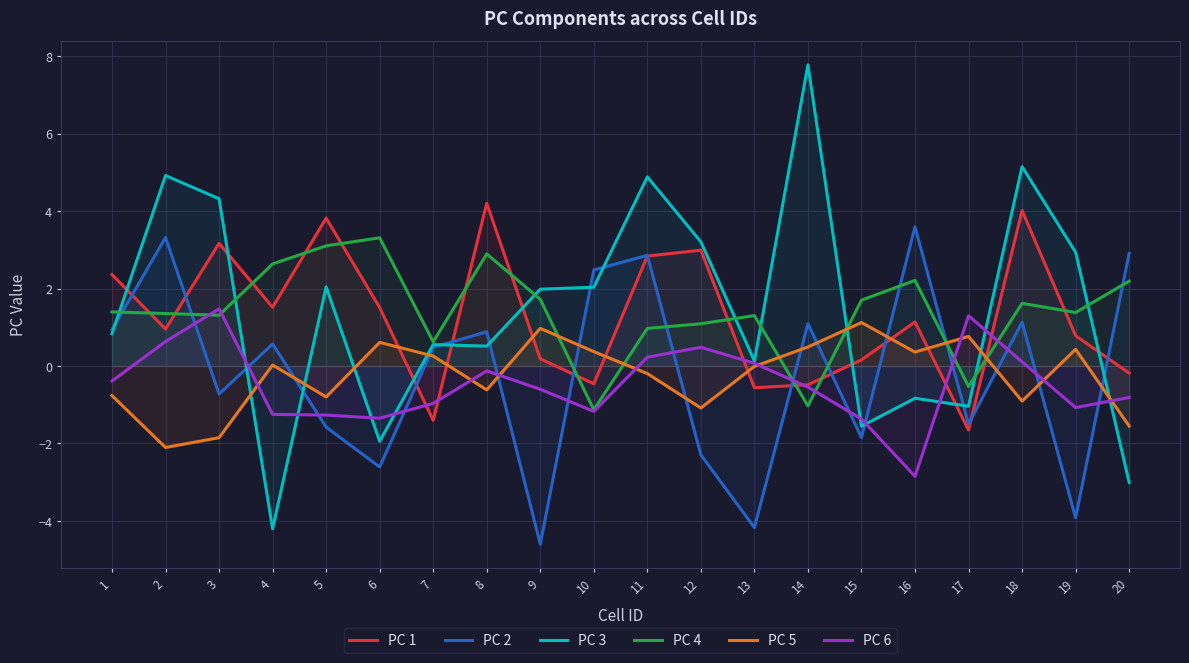

Reading left to right, what are all the values shown in this chart?

PC 1: 1=2.4	2=1.0	3=3.2	4=1.5	5=3.8	6=1.5	7=-1.4	8=4.2	9=0.2	10=-0.5	11=2.8	12=3.0	13=-0.6	14=-0.5	15=0.2	16=1.1	17=-1.7	18=4.0	19=0.8	20=-0.2
PC 2: 1=0.9	2=3.3	3=-0.7	4=0.6	5=-1.6	6=-2.6	7=0.5	8=0.9	9=-4.6	10=2.5	11=2.9	12=-2.3	13=-4.2	14=1.1	15=-1.9	16=3.6	17=-1.5	18=1.1	19=-3.9	20=2.9
PC 3: 1=0.8	2=4.9	3=4.3	4=-4.2	5=2.0	6=-1.9	7=0.6	8=0.5	9=2.0	10=2.0	11=4.9	12=3.2	13=0.1	14=7.8	15=-1.6	16=-0.8	17=-1.0	18=5.1	19=2.9	20=-3.0
PC 4: 1=1.4	2=1.4	3=1.3	4=2.6	5=3.1	6=3.3	7=0.6	8=2.9	9=1.7	10=-1.1	11=1.0	12=1.1	13=1.3	14=-1.0	15=1.7	16=2.2	17=-0.5	18=1.6	19=1.4	20=2.2
PC 5: 1=-0.8	2=-2.1	3=-1.9	4=0.0	5=-0.8	6=0.6	7=0.3	8=-0.6	9=1.0	10=0.4	11=-0.2	12=-1.1	13=-0.0	14=0.5	15=1.1	16=0.4	17=0.8	18=-0.9	19=0.4	20=-1.6
PC 6: 1=-0.4	2=0.6	3=1.5	4=-1.2	5=-1.3	6=-1.3	7=-1.0	8=-0.1	9=-0.6	10=-1.2	11=0.2	12=0.5	13=0.1	14=-0.5	15=-1.4	16=-2.8	17=1.3	18=0.1	19=-1.1	20=-0.8